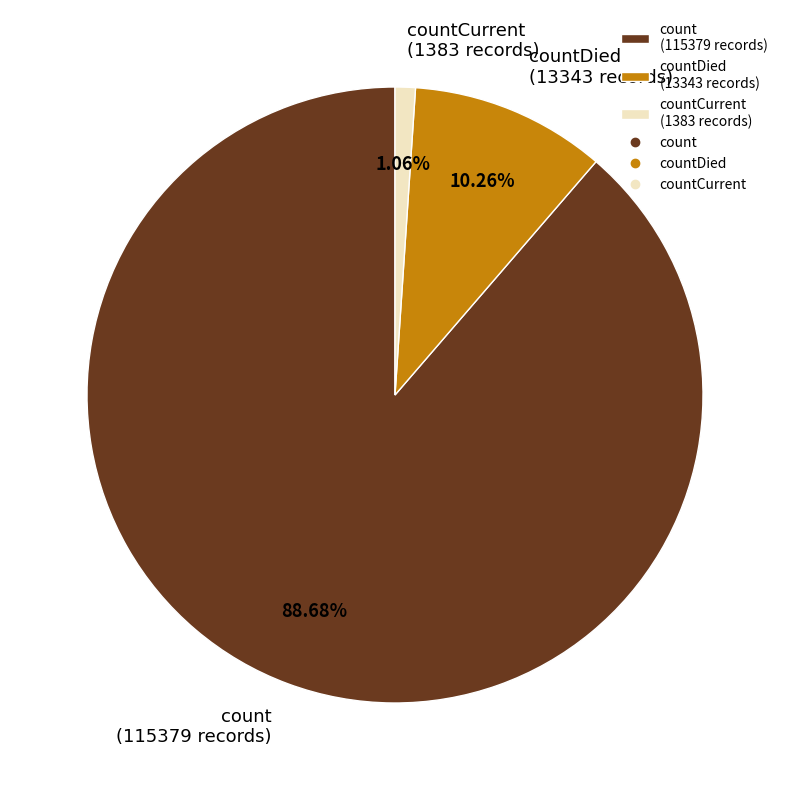

Rank the categories by value from lowest to highest.

countCurrent (1383 records), countDied (13343 records), count (115379 records)